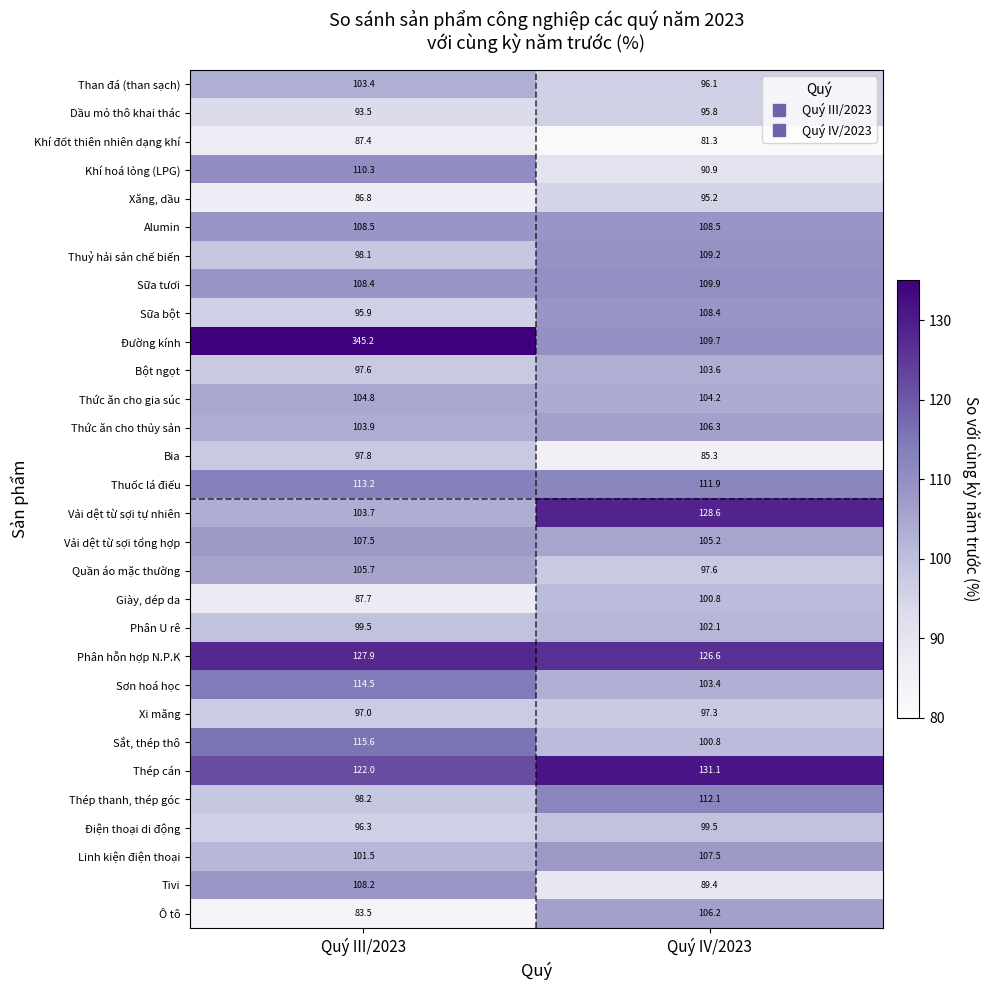

What is the difference between the Bia values at Quý IV/2023 and Quý III/2023?

12.5